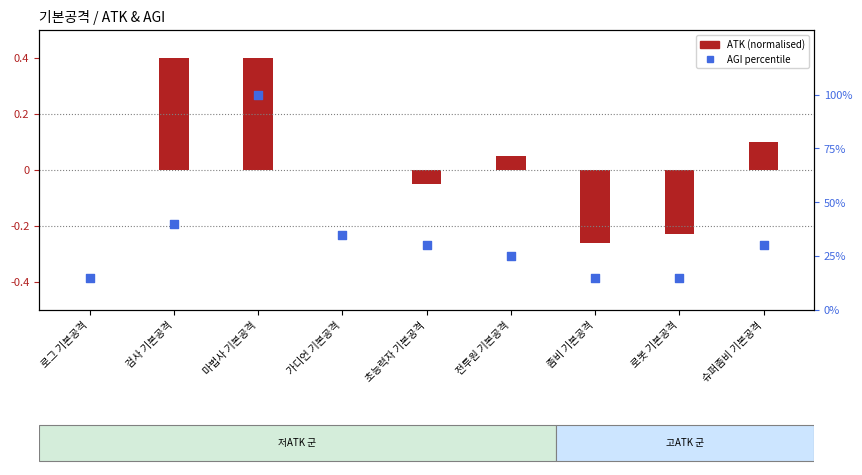

What are all the series names shown in the legend?

ATK (normalised), AGI percentile